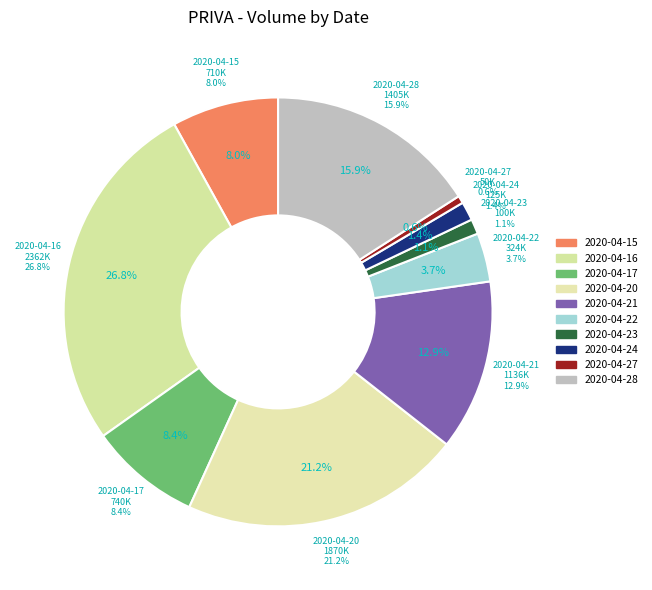

What percentage do 2020-04-16 and 2020-04-21 together represent?

39.6%